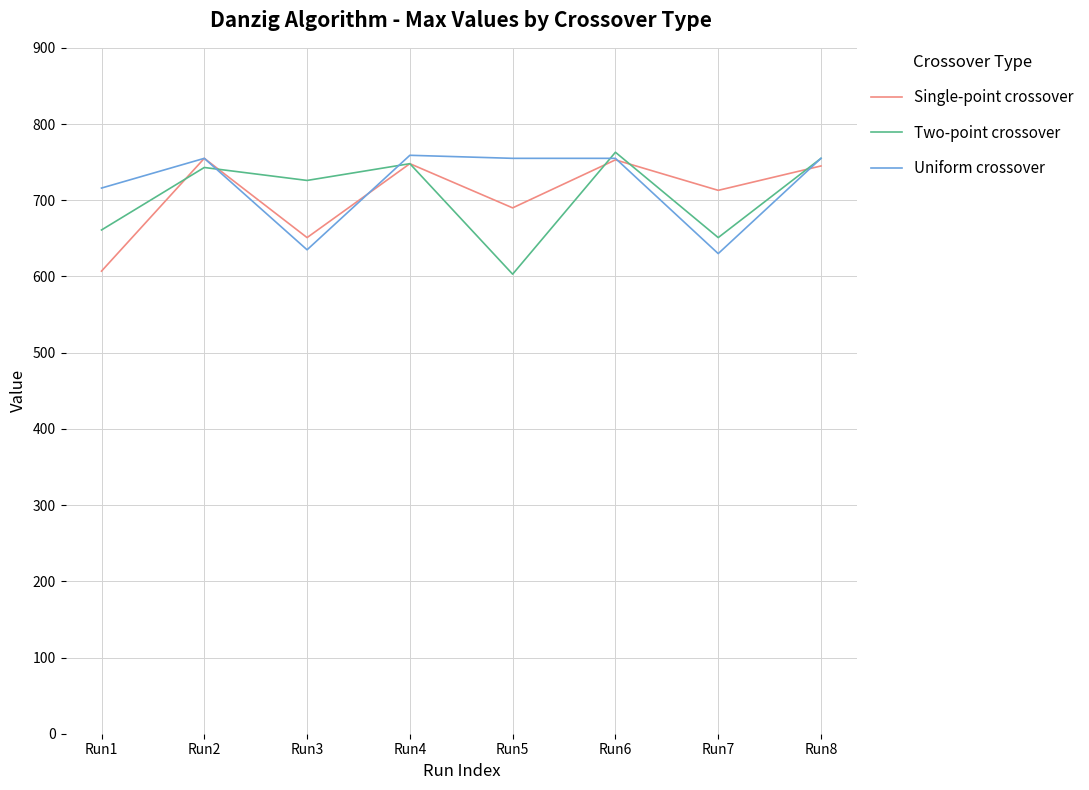

Which series has the largest range (max minus min)?

Two-point crossover